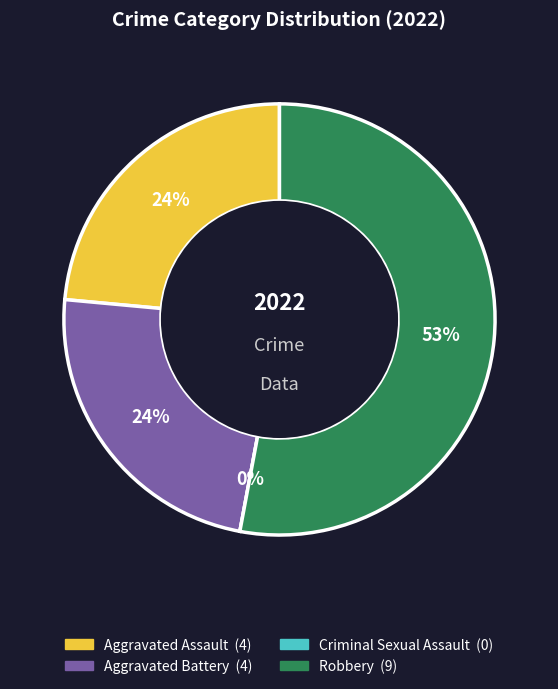

What percentage do Criminal Sexual Assault and Aggravated Battery together represent?

23.5%